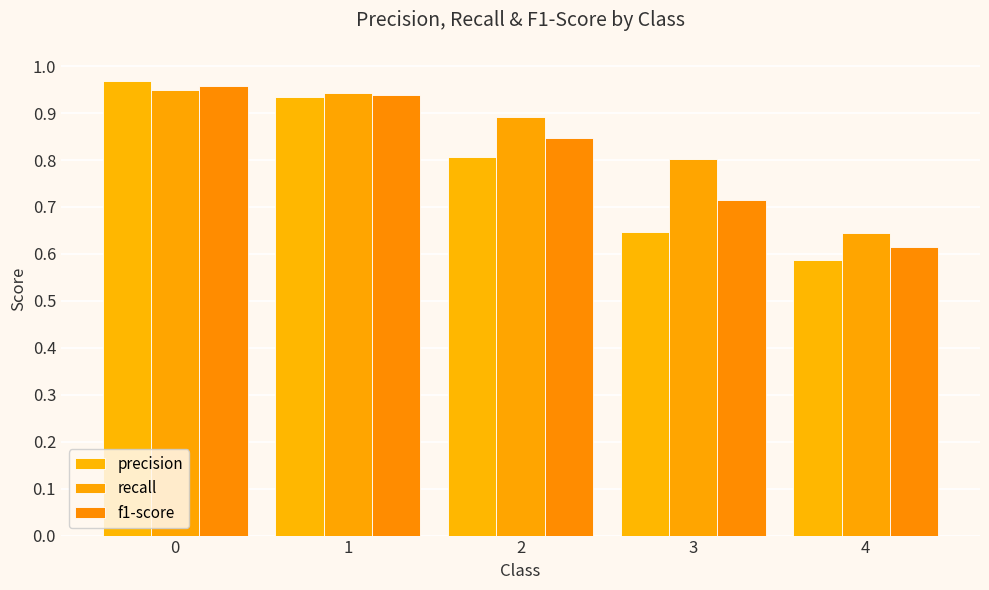

Are the bars horizontal?

No